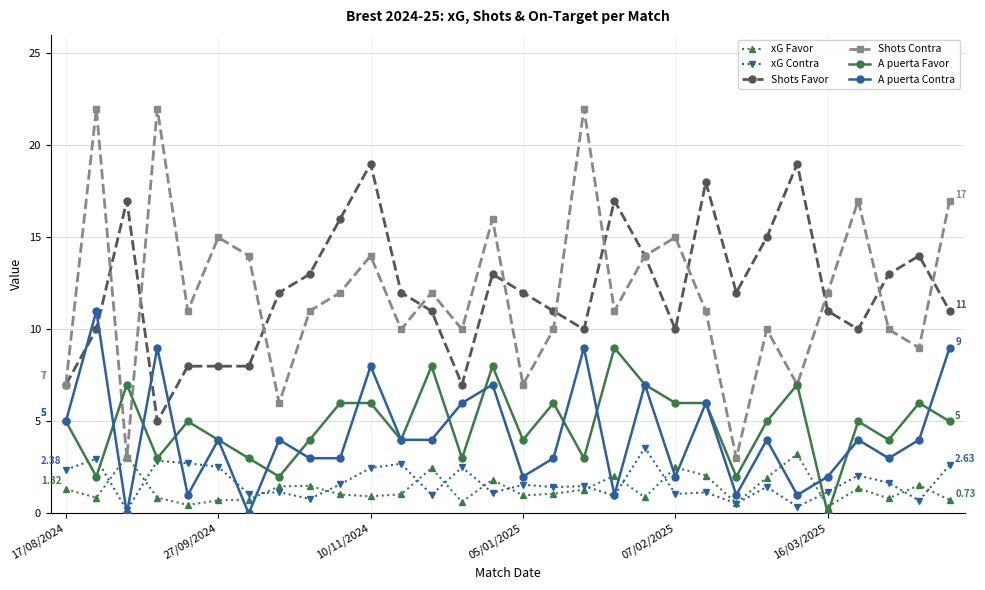

True or false: Shots Contra has more than 0 interior local peaks.

True